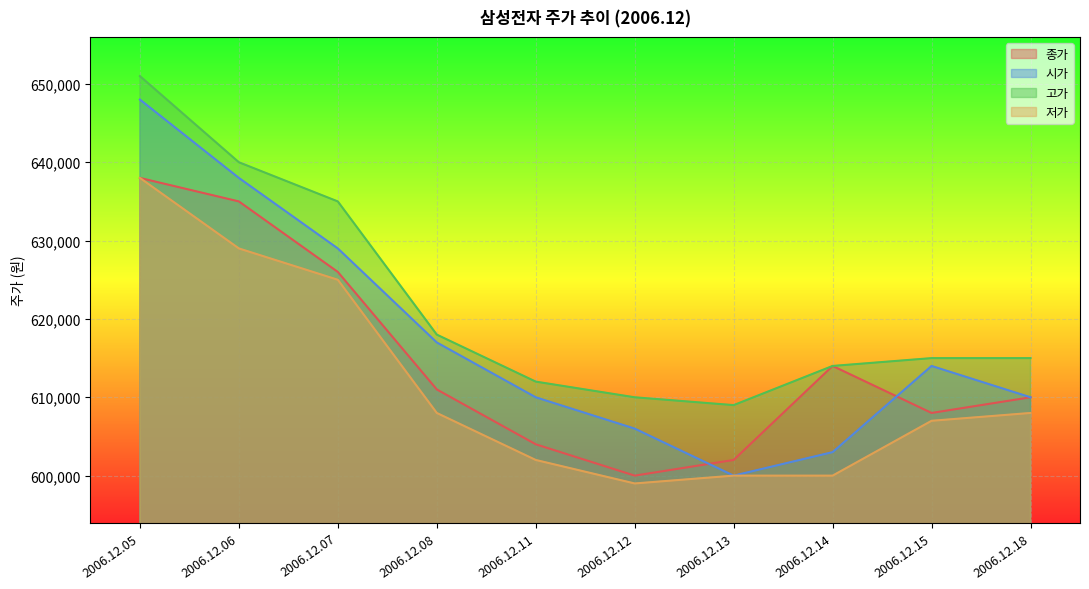

Which series has the largest range (max minus min)?

시가